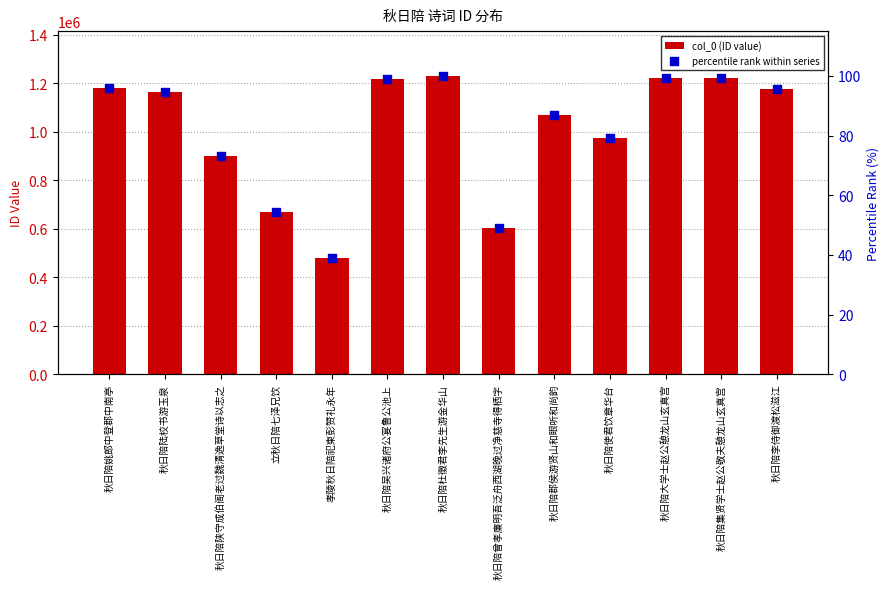

Which series reaches the minimum Y coordinate?

percentile rank within series